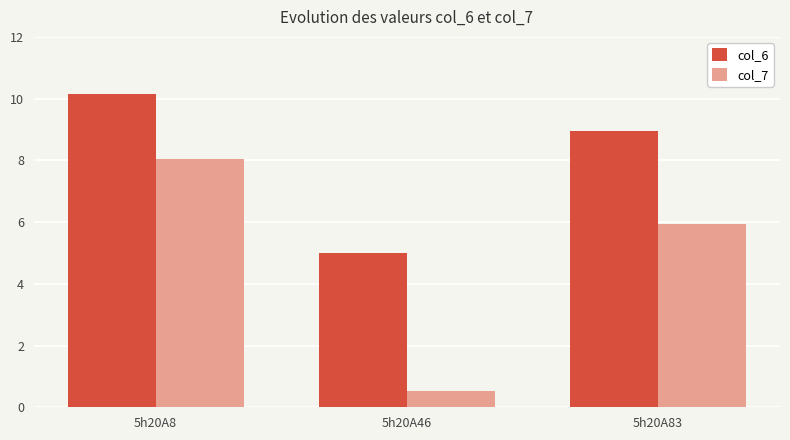

At 5h20A83, list the series in order from smallest to largest.

col_7, col_6